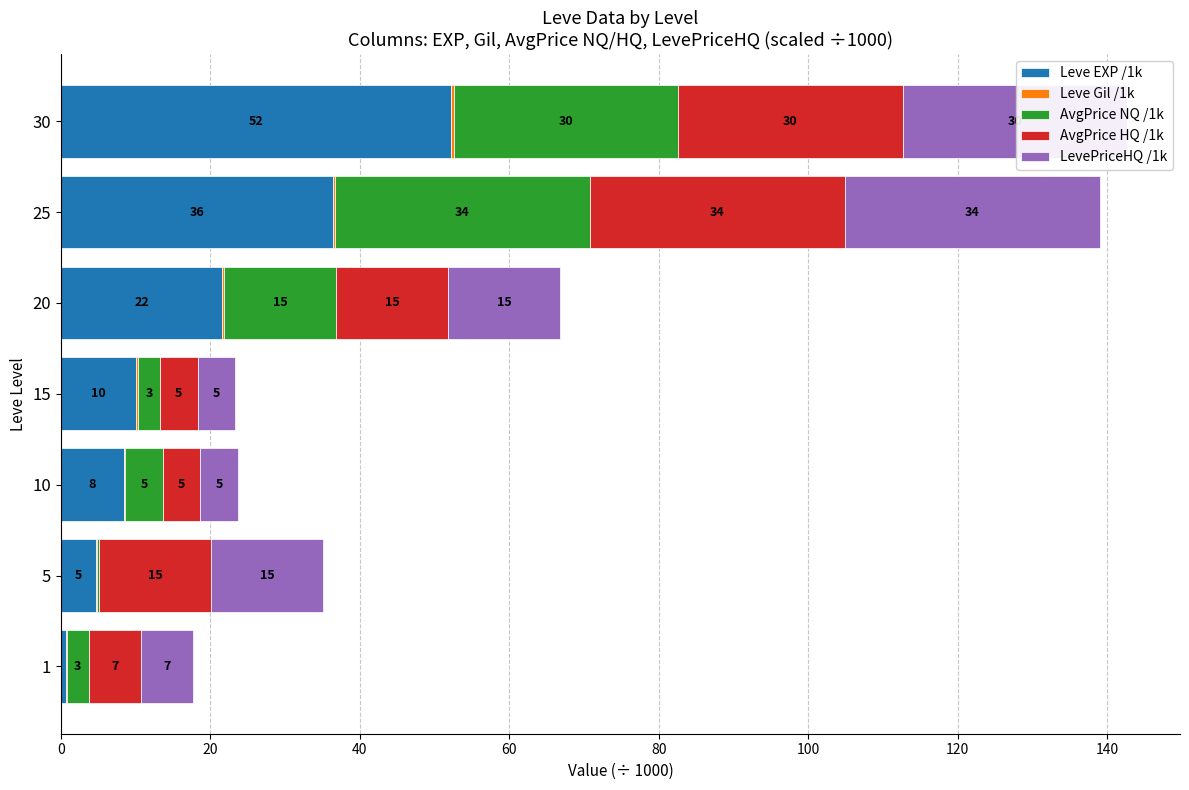

The value of Leve EXP /1k at 30 is 67.9. True or false?

False